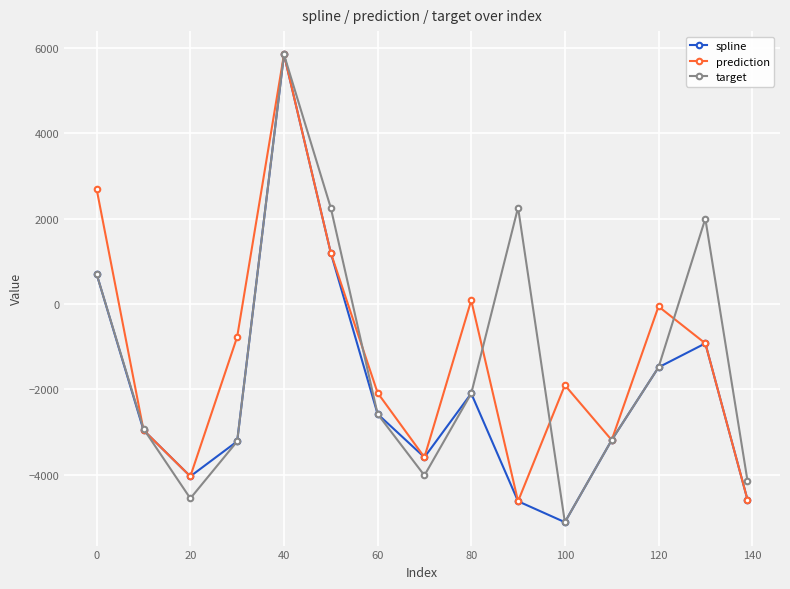

How many interior local peaks does the spline series have?

3